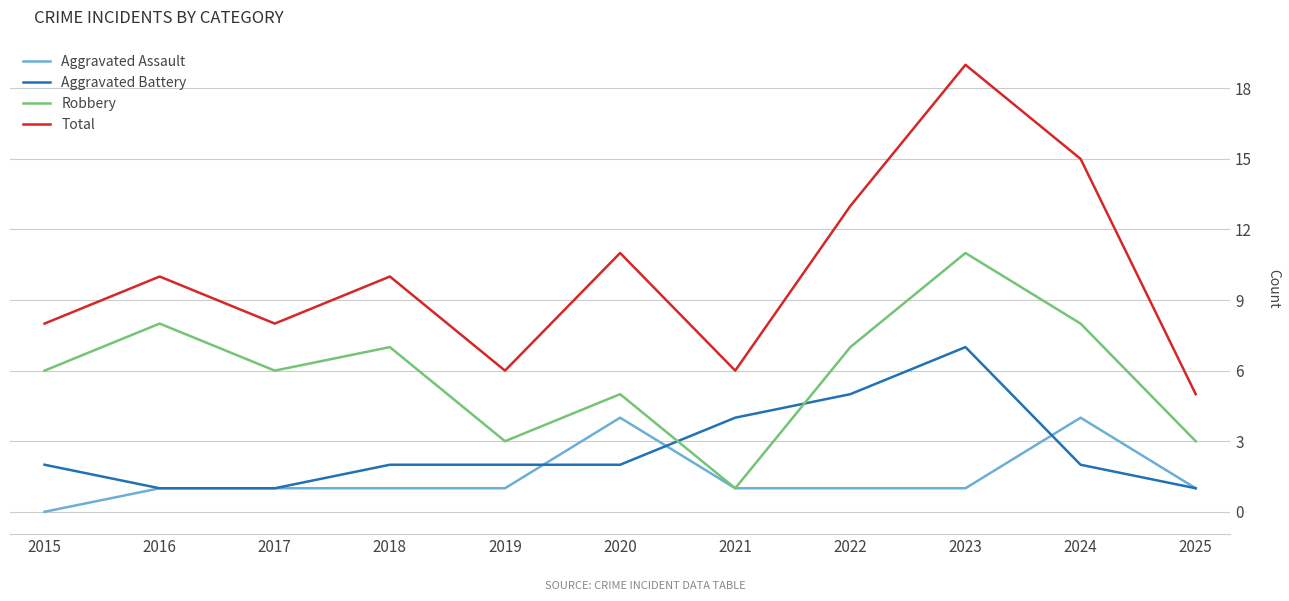

Is it true that Robbery equals 2 at 2019?

False